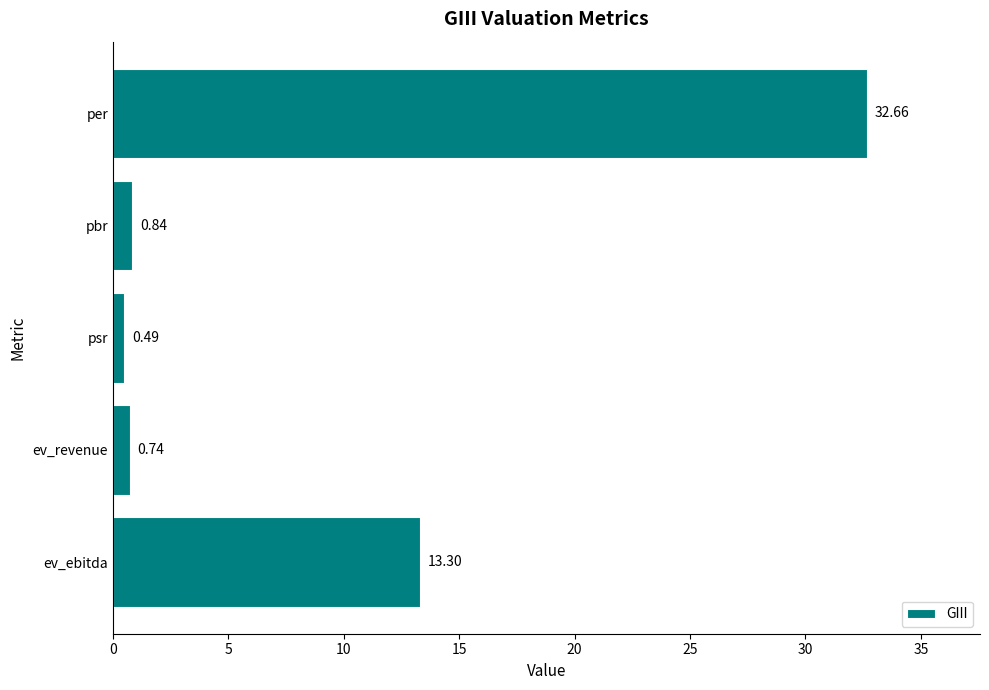

What is the difference between the maximum and second lowest values?

31.9